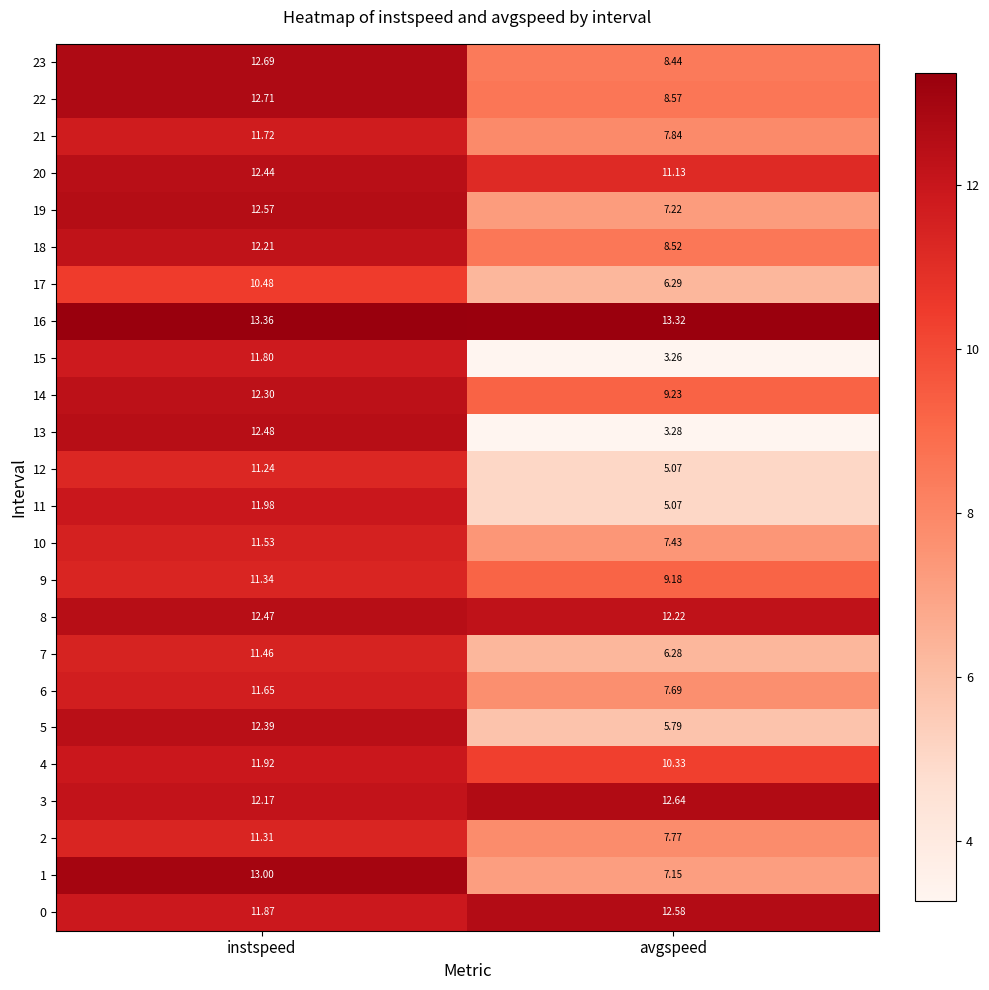

Rank the categories by 16 value from highest to lowest.

instspeed, avgspeed